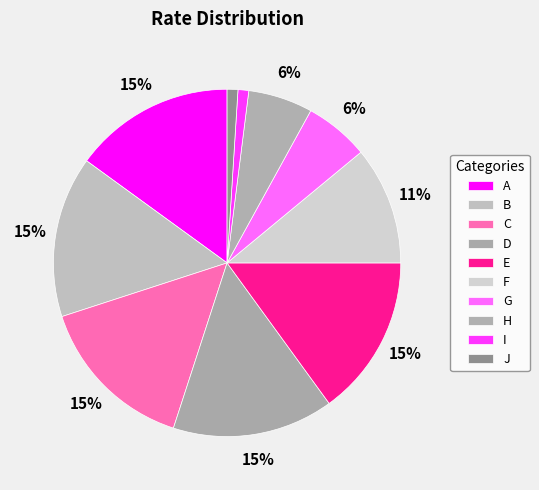

Count the number of slices in the pie.

10